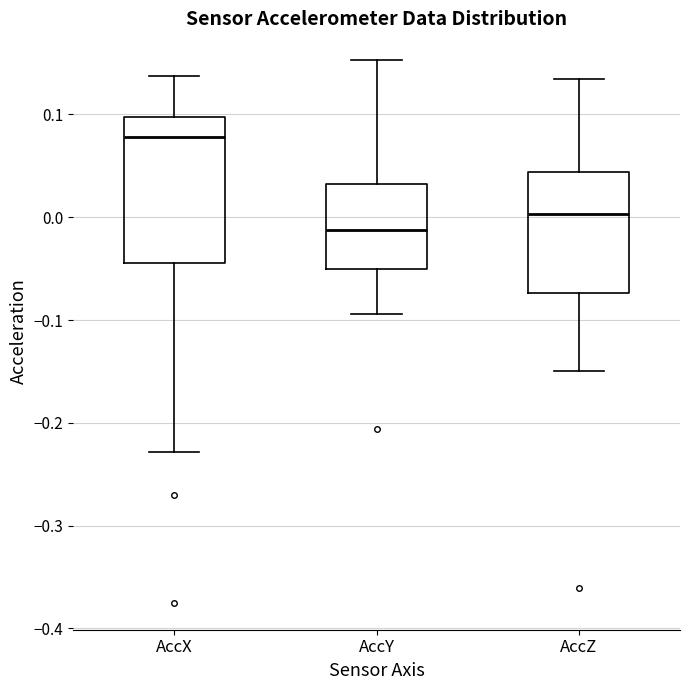

Where is the upper edge of the box for AccY on the y-axis? The values are not printed on the chart, so give them approximately, as read against the axis.

0.03